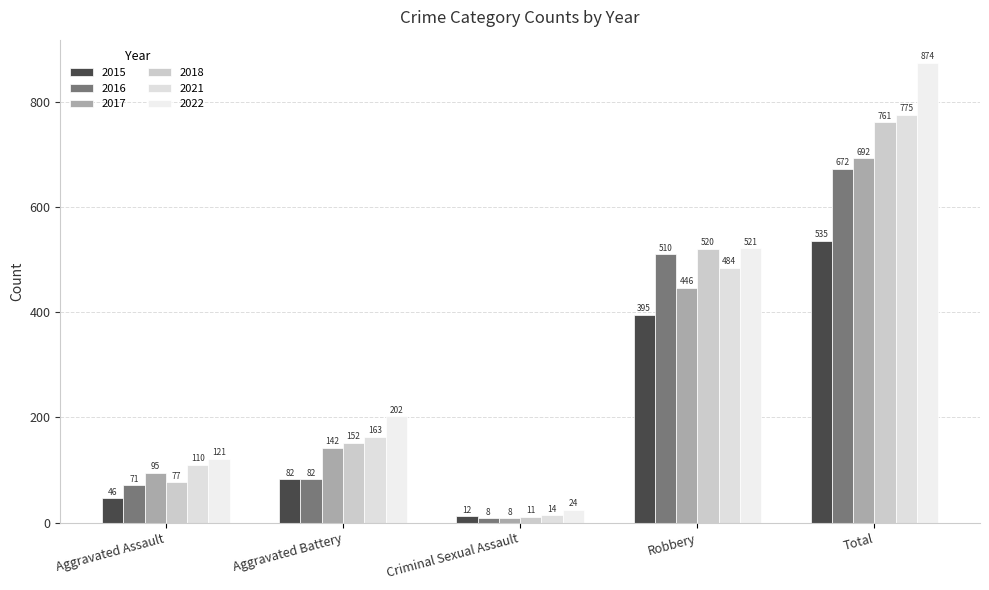

How many series are shown in this chart?

6